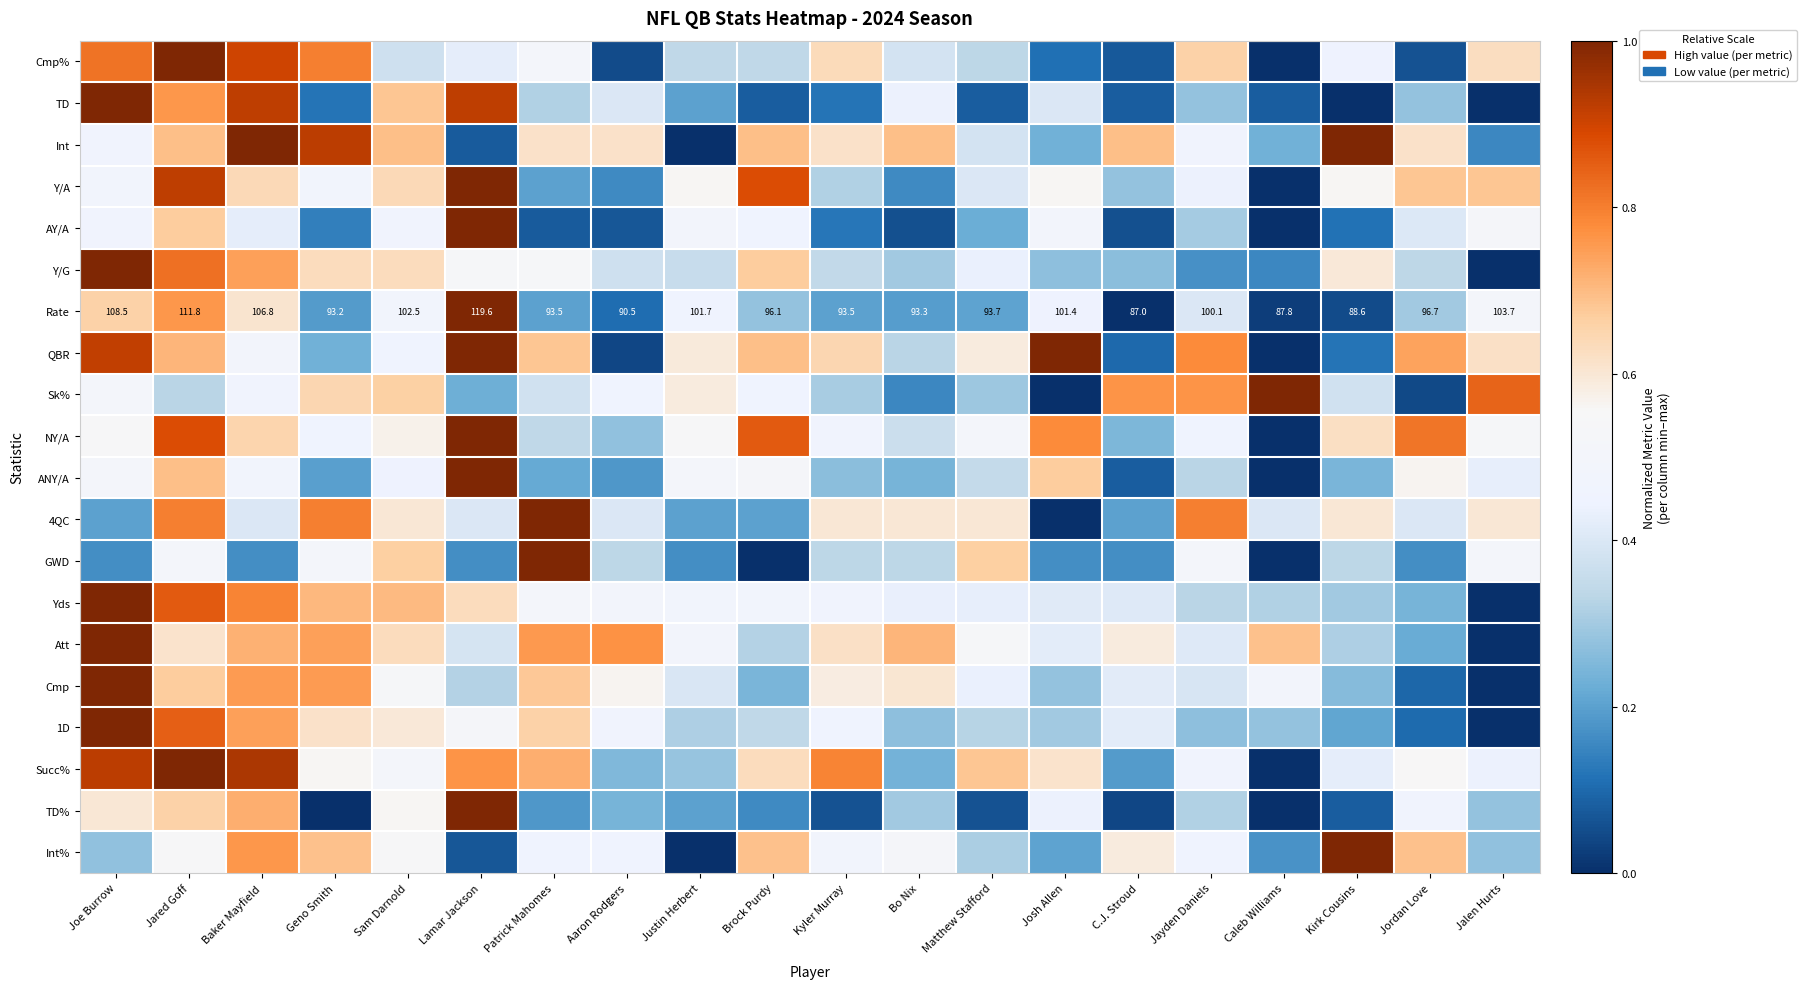

Is it true that Y/A equals 0.1 at Kyler Murray?

False